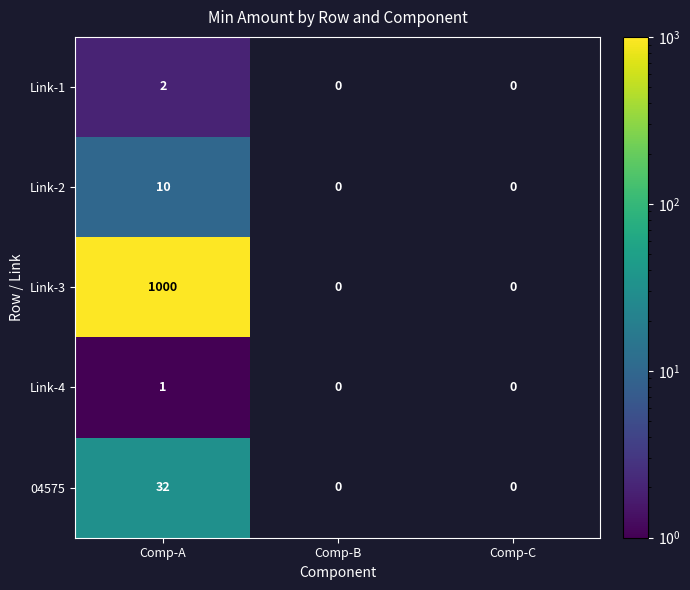

Reading right to left, extract all data points from this chart.

Link-1: 0	0	2
Link-2: 0	0	10
Link-3: 0	0	1000
Link-4: 0	0	1
04575: 0	0	32